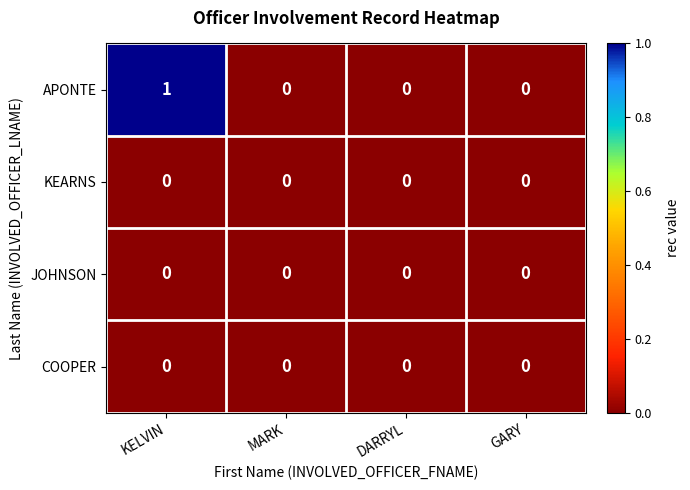

True or false: COOPER has a value of 0 at DARRYL.

True